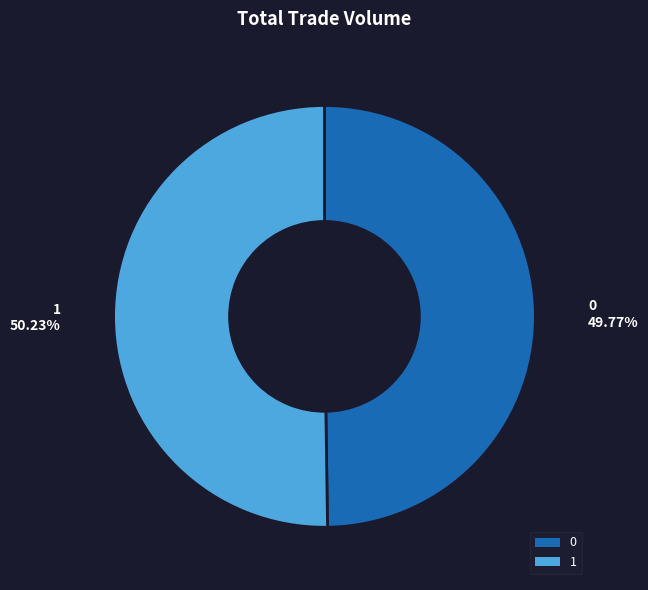

Does any single category account for the majority?

Yes